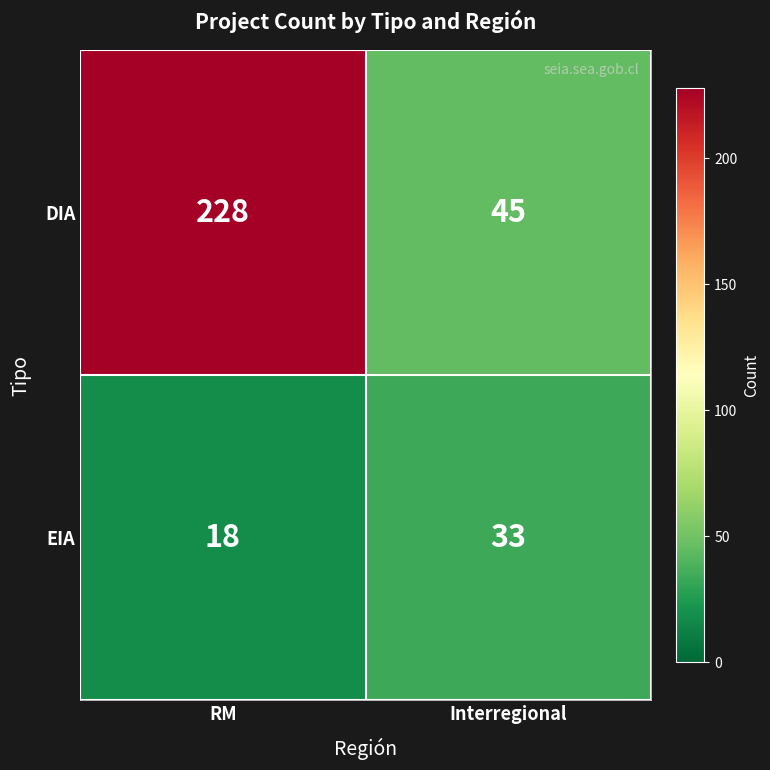

List the series in order of their peak value, highest first.

DIA, EIA